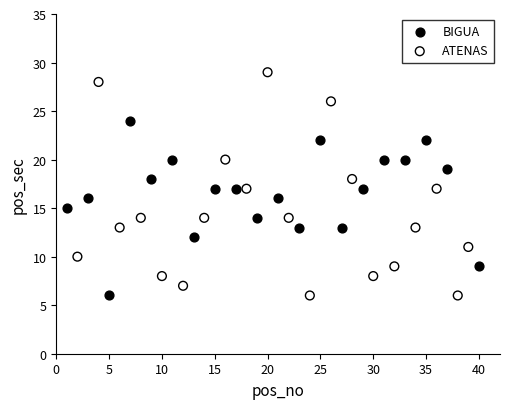

Which series has the largest Y range (max minus min)?

ATENAS